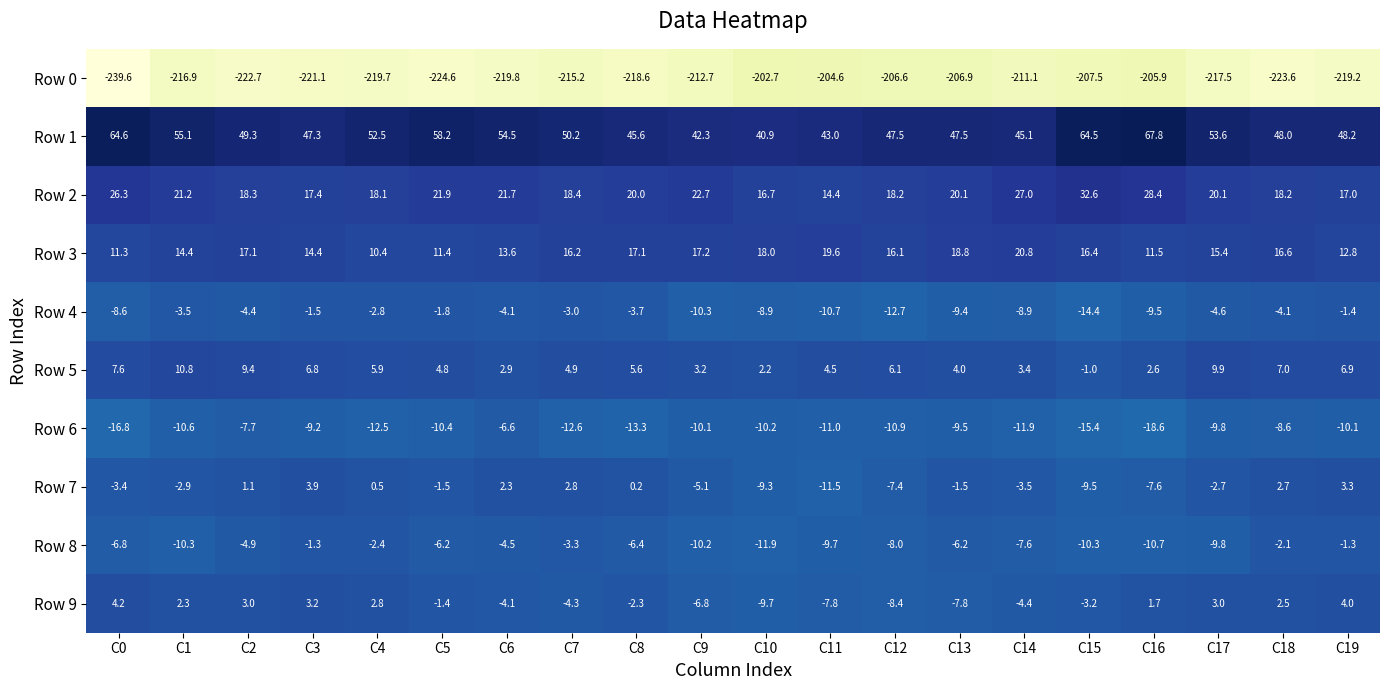

True or false: Row 7 has a value of -10.9 at C16.

False